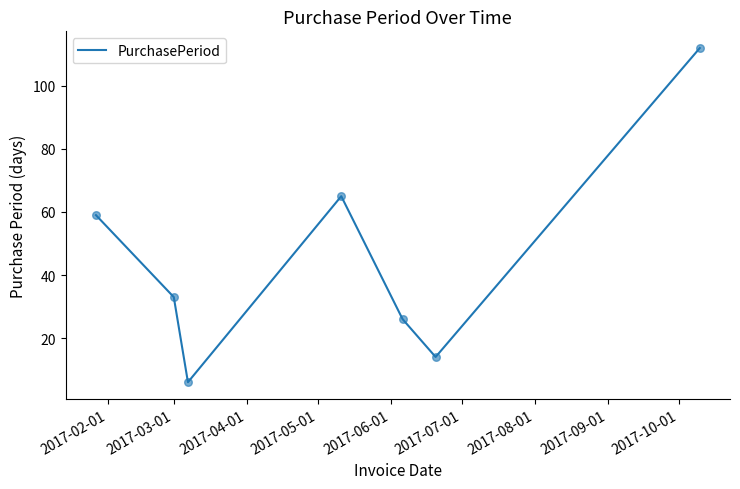

What is the average value?

45